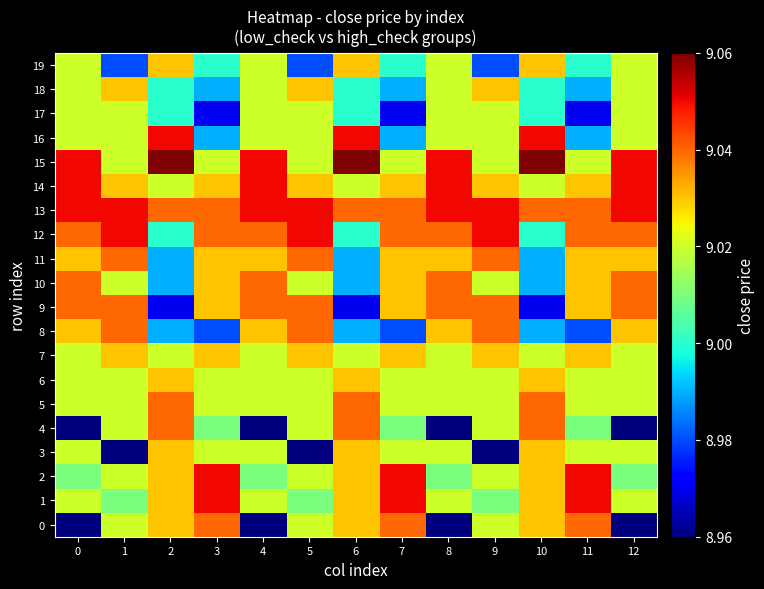

Rank the series at 11 from lowest to highest value.

17, 8, 16, 18, 19, 4, 3, 5, 6, 15, 7, 9, 10, 11, 14, 0, 12, 13, 1, 2